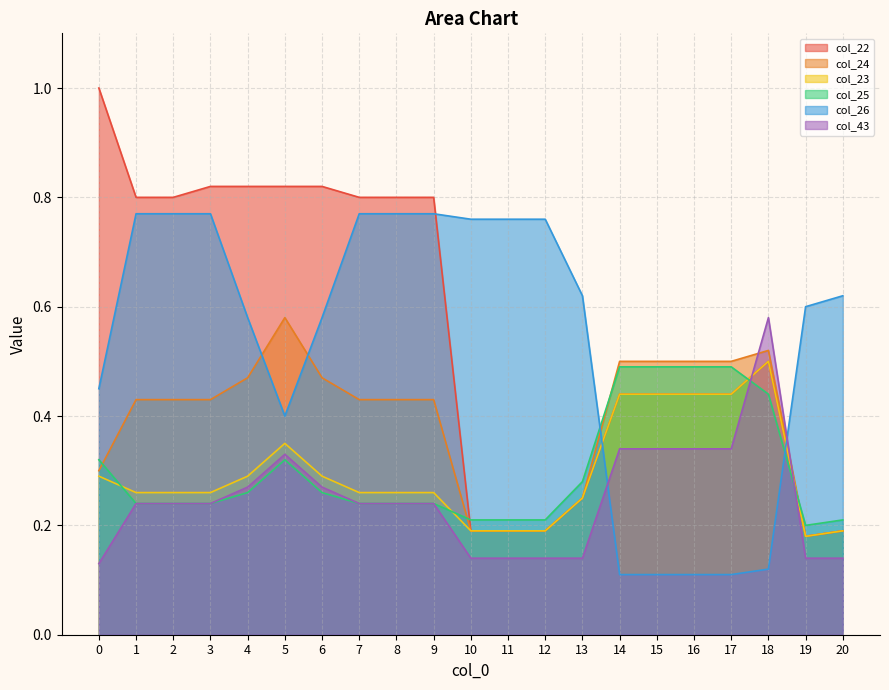

Read the col_25 value at 3.

0.2